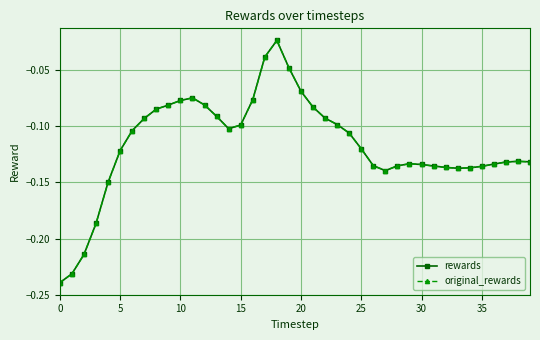

Is this an area chart (filled region under the line)?

No